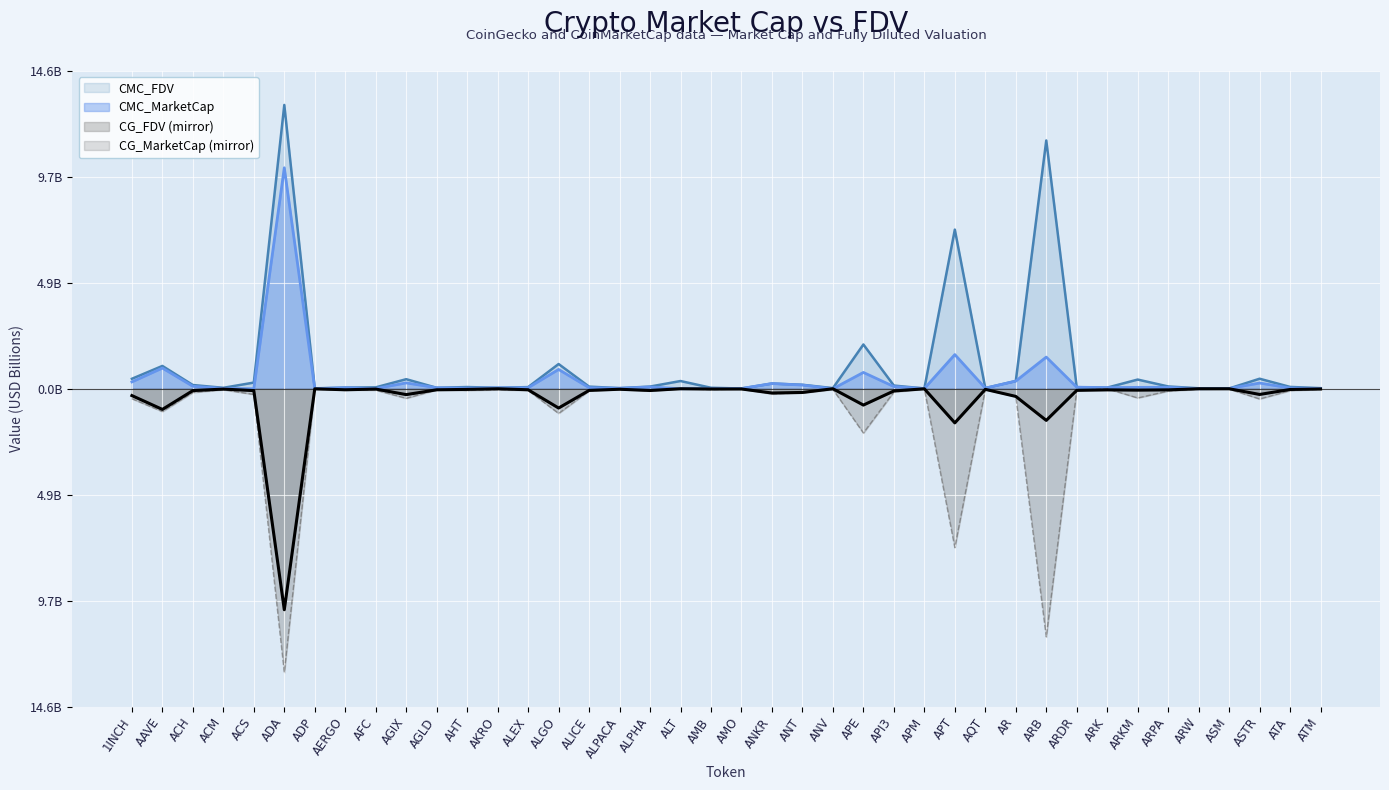

What is the difference between the highest and lowest values at AFC?

0.1